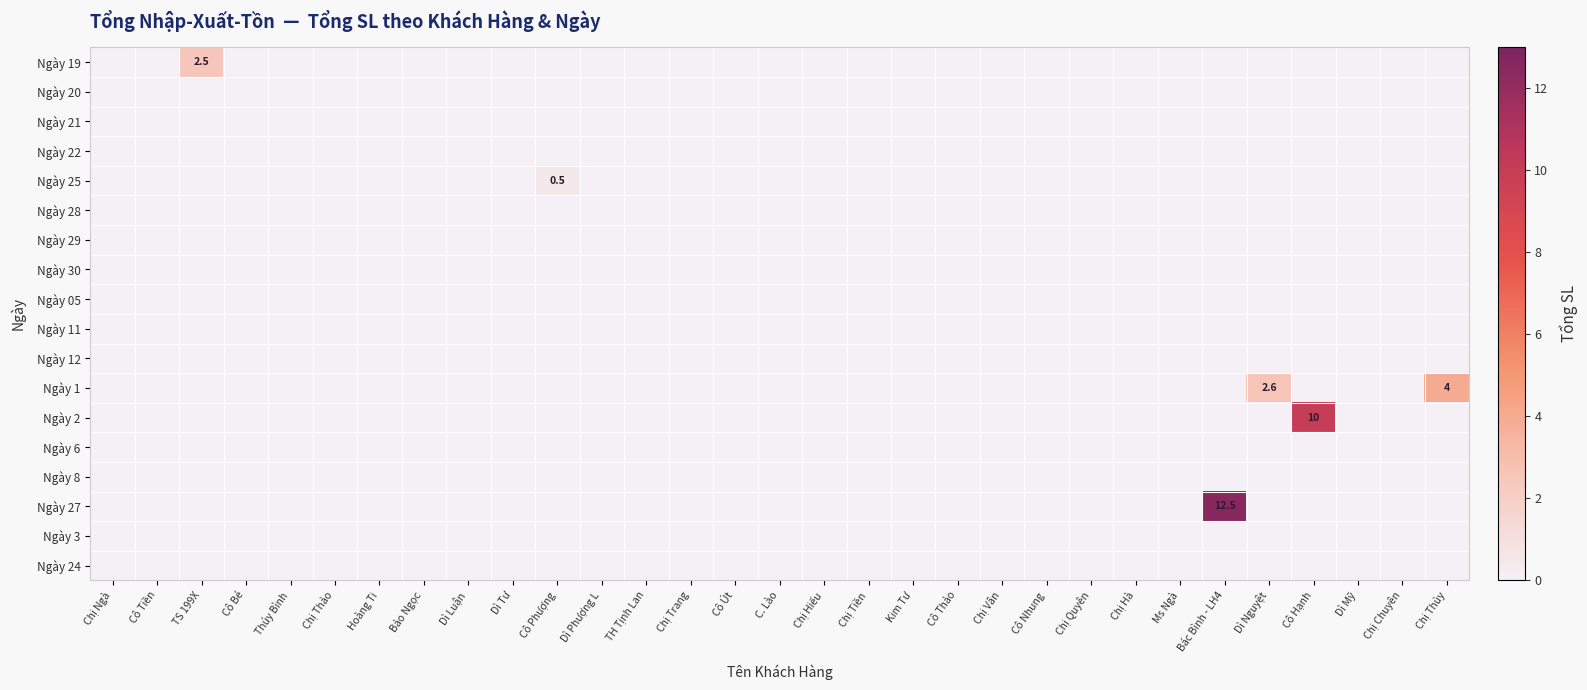

List the labels in order of Ngày 28 value, smallest first.

Chị Ngà, Cô Tiền, TS 199X, Cô Bé, Thúy Bình, Chị Thảo, Hoàng Ti, Bảo Ngọc, Dì Luận, Dì Tư, Cô Phượng, Dì Phượng L, TH Tịnh Lan, Chị Trang, Cô Út, C. Lào, Chị Hiếu, Chị Tiền, Kim Tư, Cô Thảo, Chị Vân, Cô Nhung, Chị Quyên, Chị Hà, Ms Ngà, Bác Bình - LH4, Dì Nguyệt, Cô Hạnh, Dì Mỹ, Chị Chuyên, Chị Thủy